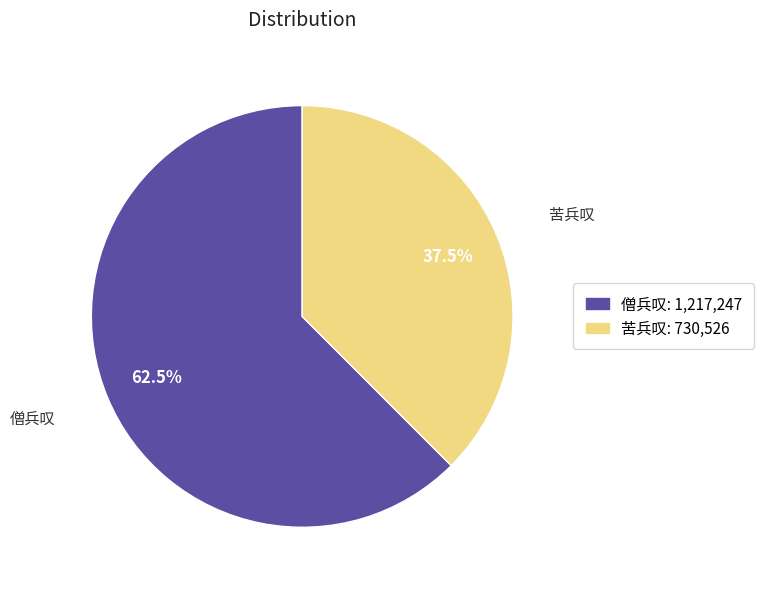

What is the largest slice in the pie chart?

僧兵叹